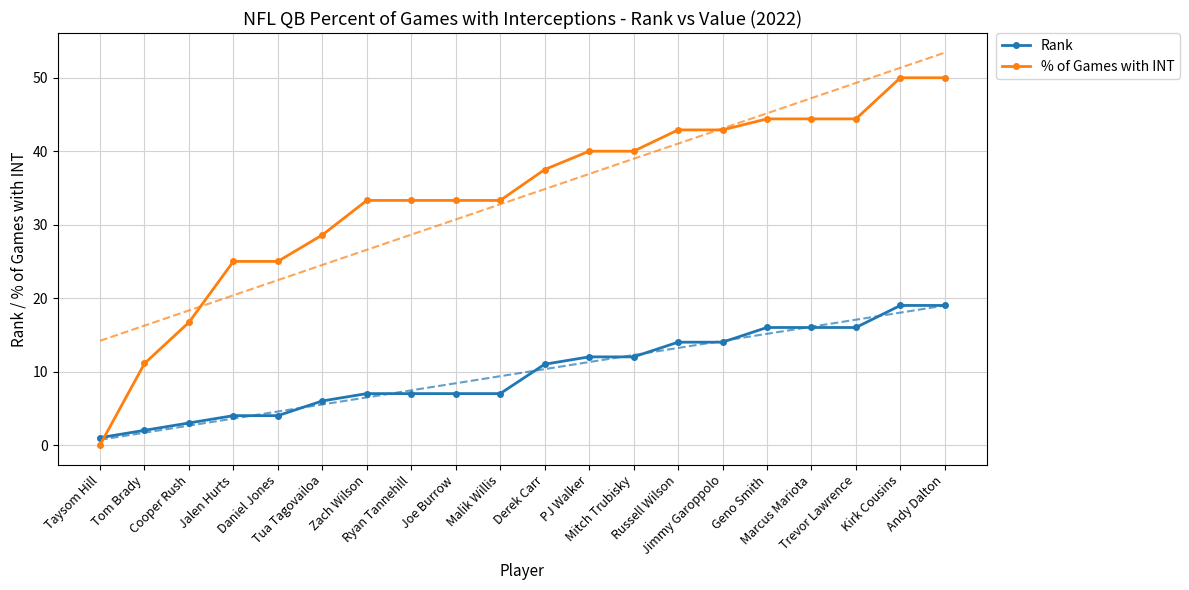

Between Jimmy Garoppolo and Geno Smith, which is larger?

Geno Smith